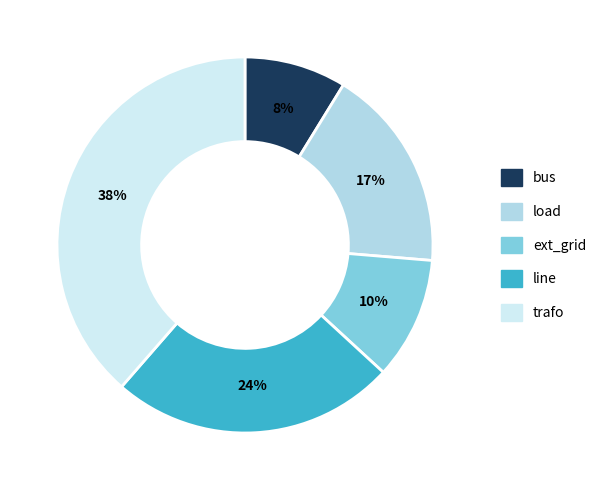

What portion of the pie excludes bus?

91.2%